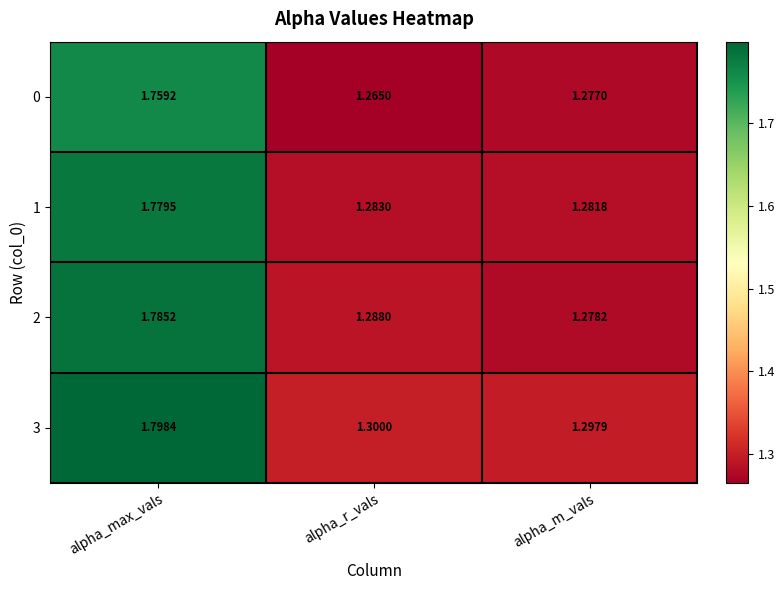

Rank the series at alpha_max_vals from lowest to highest value.

0, 1, 2, 3